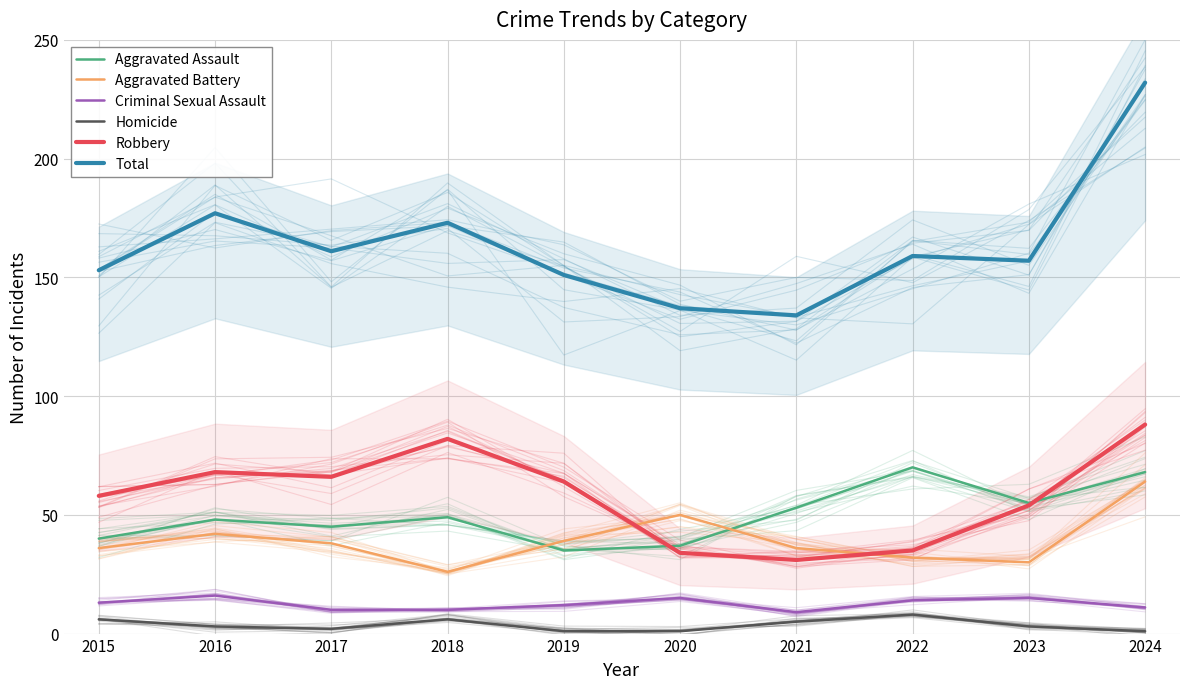

True or false: Total has more than 2 points higher than both neighbors.

True